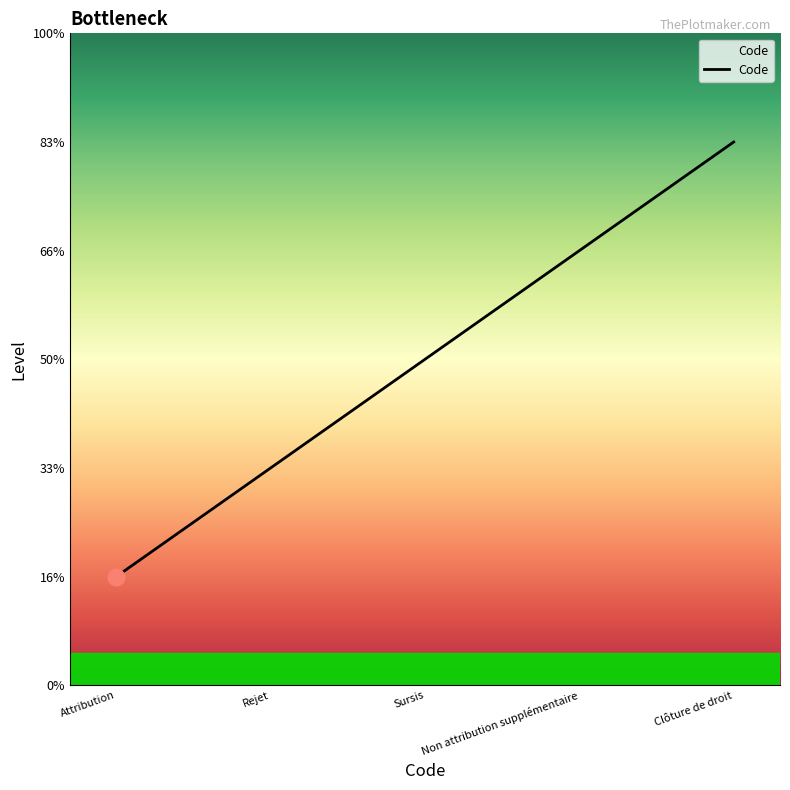

Is this an area chart (filled region under the line)?

Yes